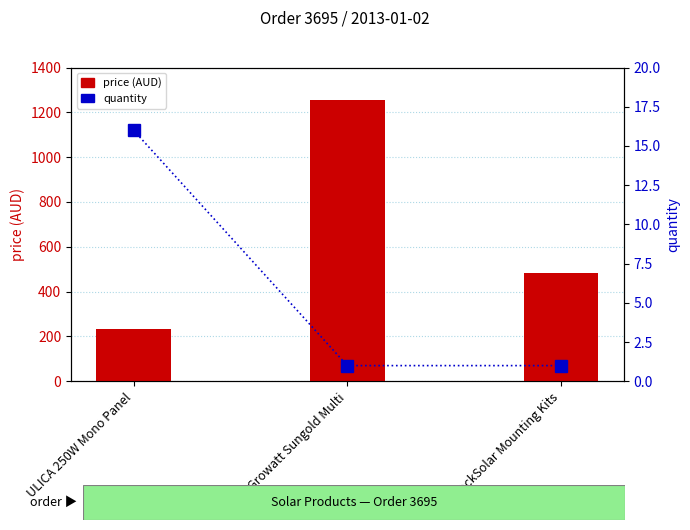

What is the highest value of the price (AUD) series?

1252.9